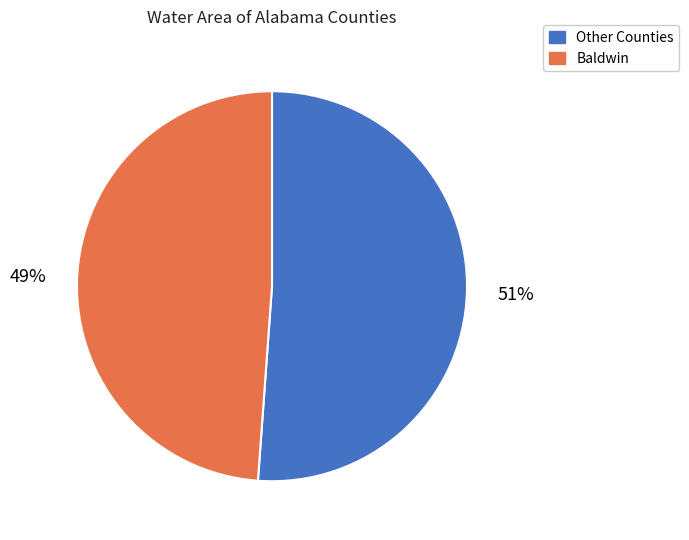

How many segments does this pie chart have?

2